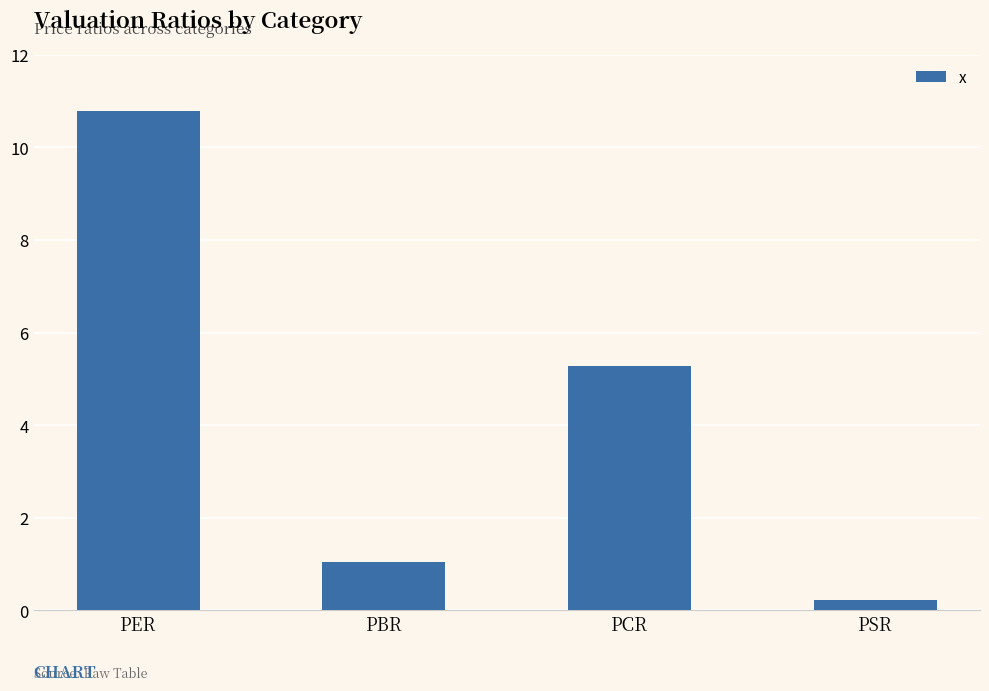

How many distinct data groups are displayed?

1